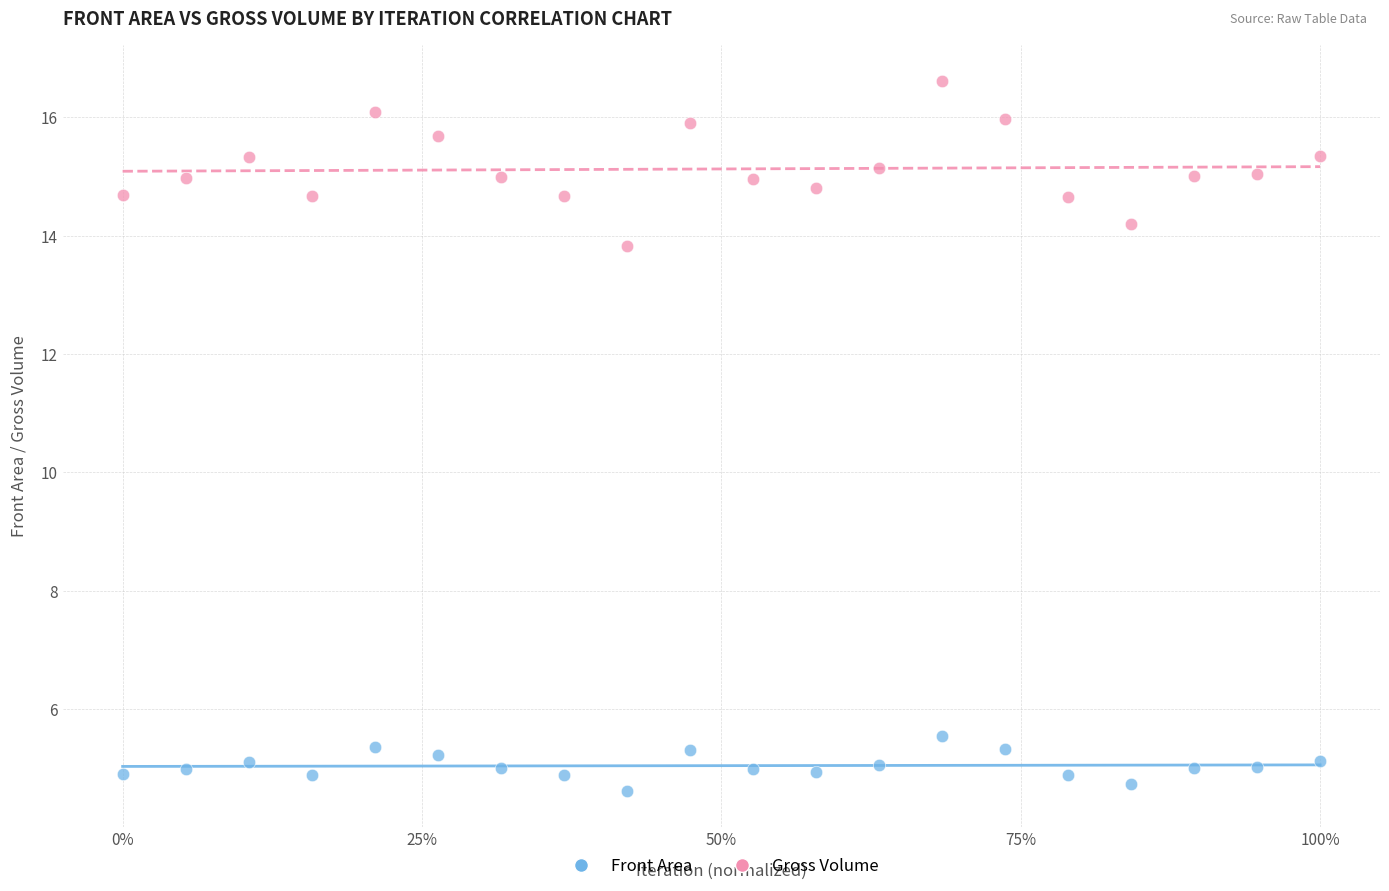

Which series reaches the minimum Y coordinate?

Front Area